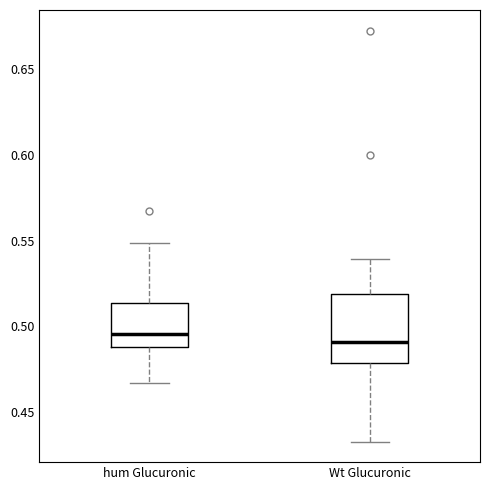

Which box's median line is the lowest?

Wt Glucuronic